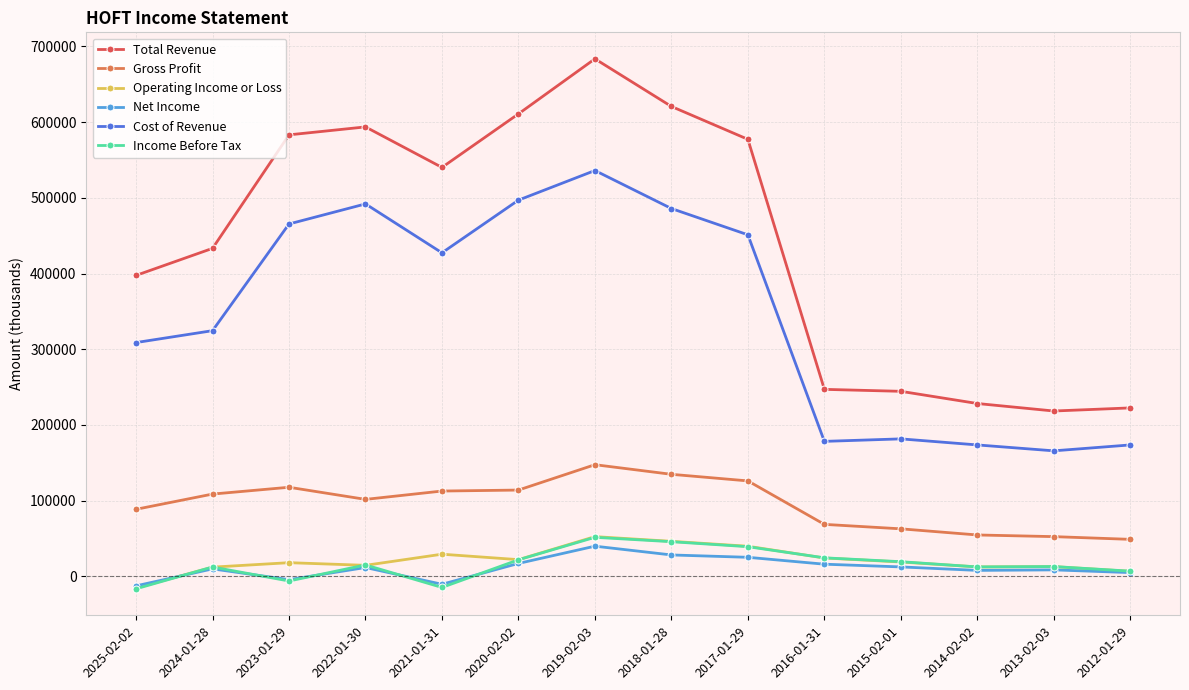

Which category has the lowest value in the Operating Income or Loss series?

2025-02-02